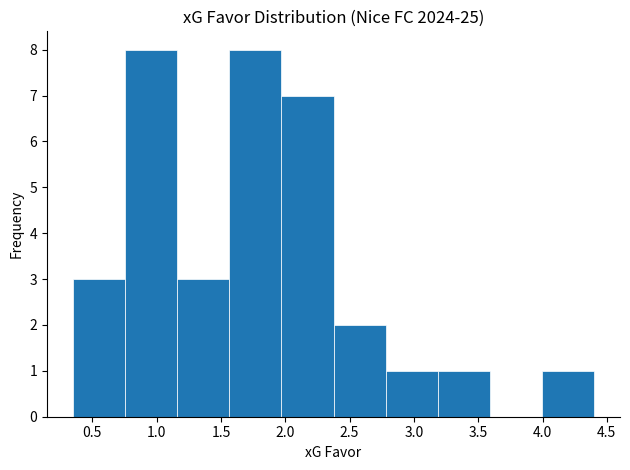

Reading left to right, list every bar in this chart as the range it spans on the x-axis followed by its height. Neither the bar edges nor the heights are printed on the chart, so give them approximately, as read against the axes.

0.350 to 0.755: 3
0.755 to 1.160: 8
1.160 to 1.565: 3
1.565 to 1.970: 8
1.970 to 2.375: 7
2.375 to 2.780: 2
2.780 to 3.185: 1
3.185 to 3.590: 1
3.590 to 3.995: 0
3.995 to 4.400: 1